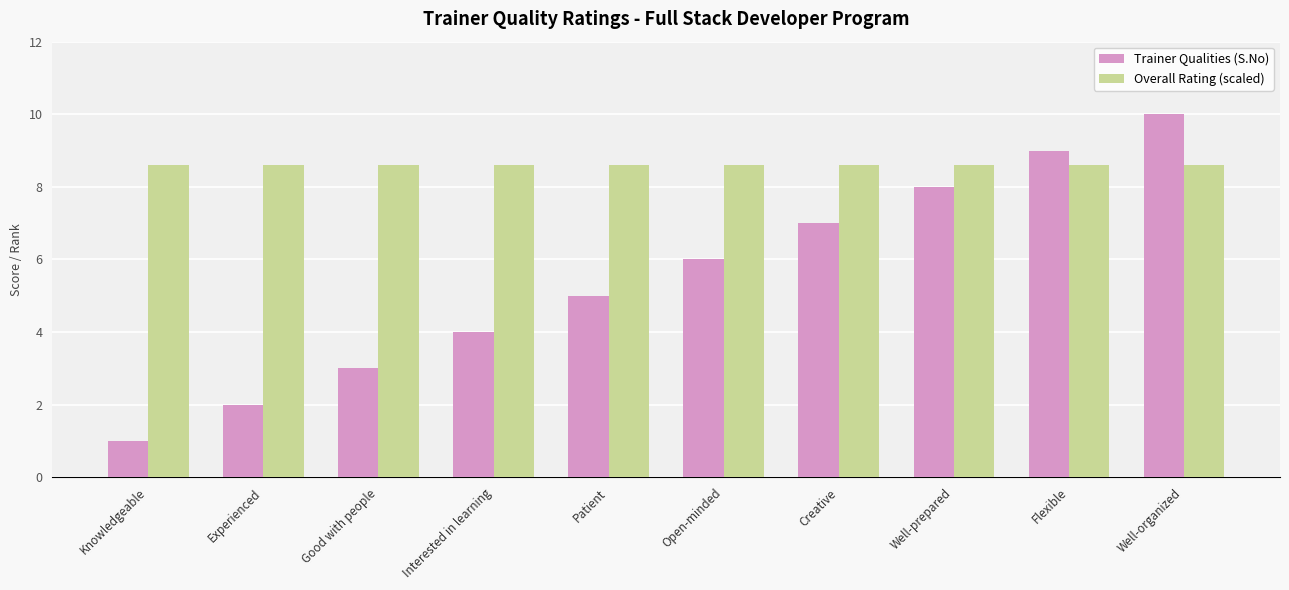

Count the Trainer Qualities (S.No) values in the range 3 to 8.

6